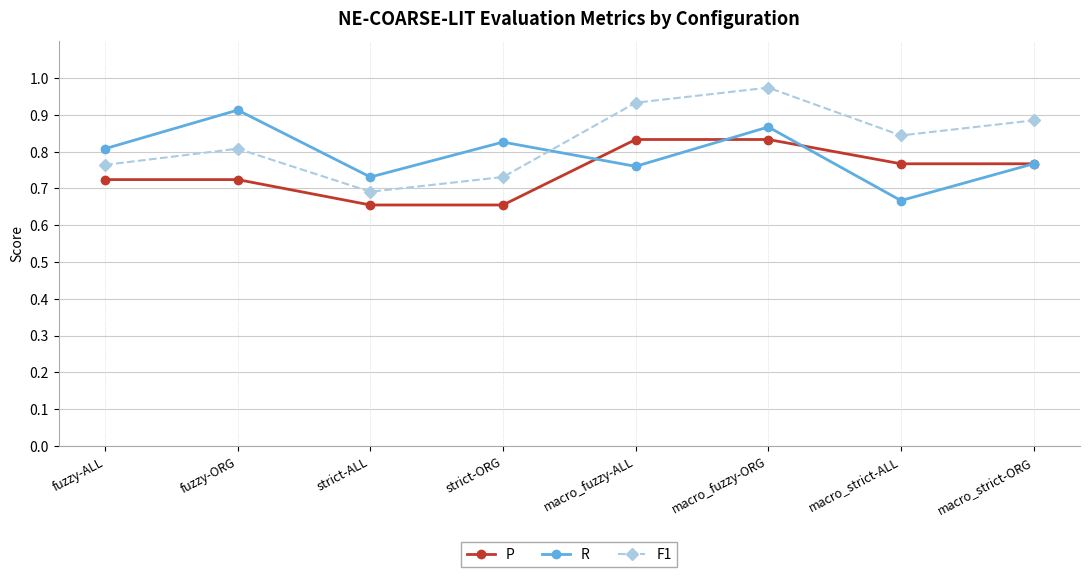

Is it true that F1 equals 0.8 at fuzzy-ALL?

True